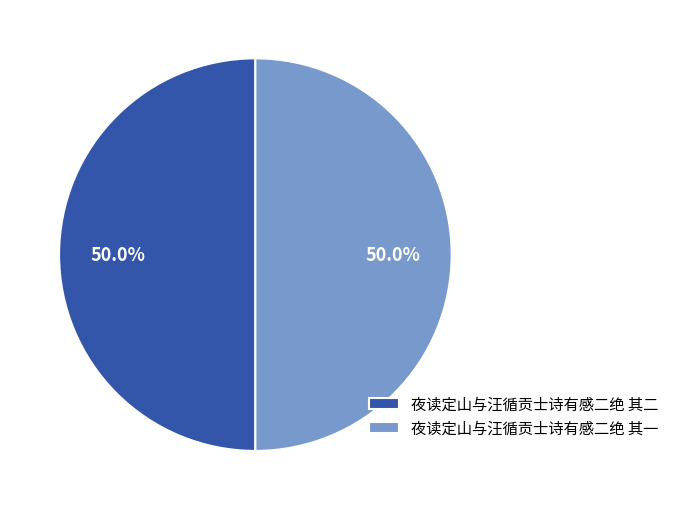

What percentage do 夜读定山与汪循贡士诗有感二绝 其一 and 夜读定山与汪循贡士诗有感二绝 其二 together represent?

100.0%